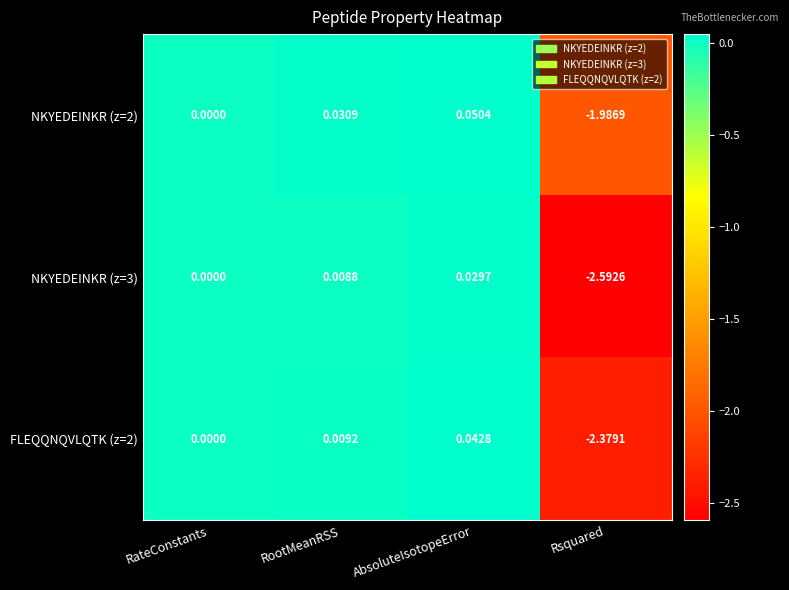

Which label corresponds to the smallest value in the chart?

Rsquared